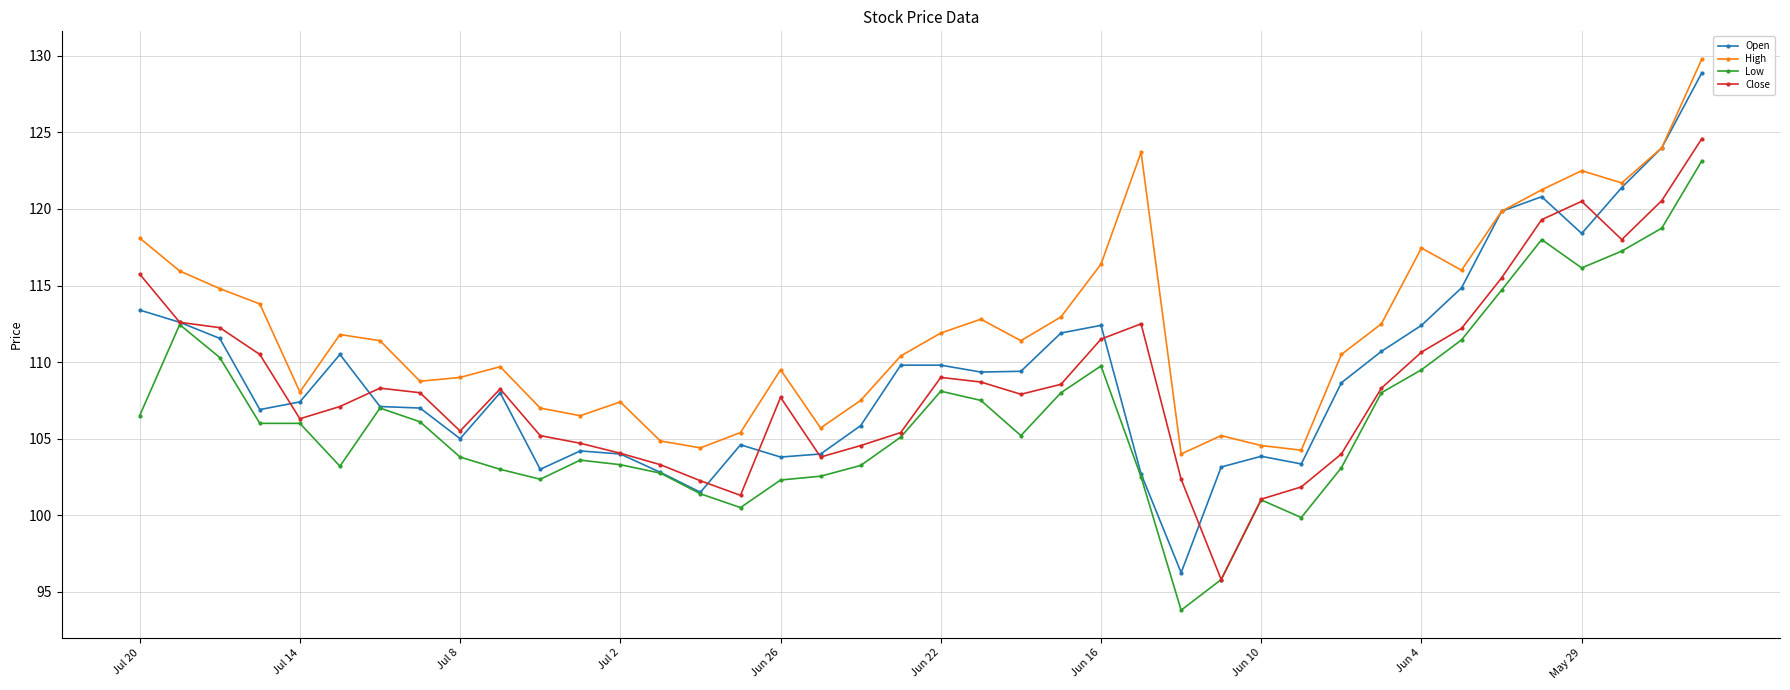

True or false: Low and High cross at least once.

False